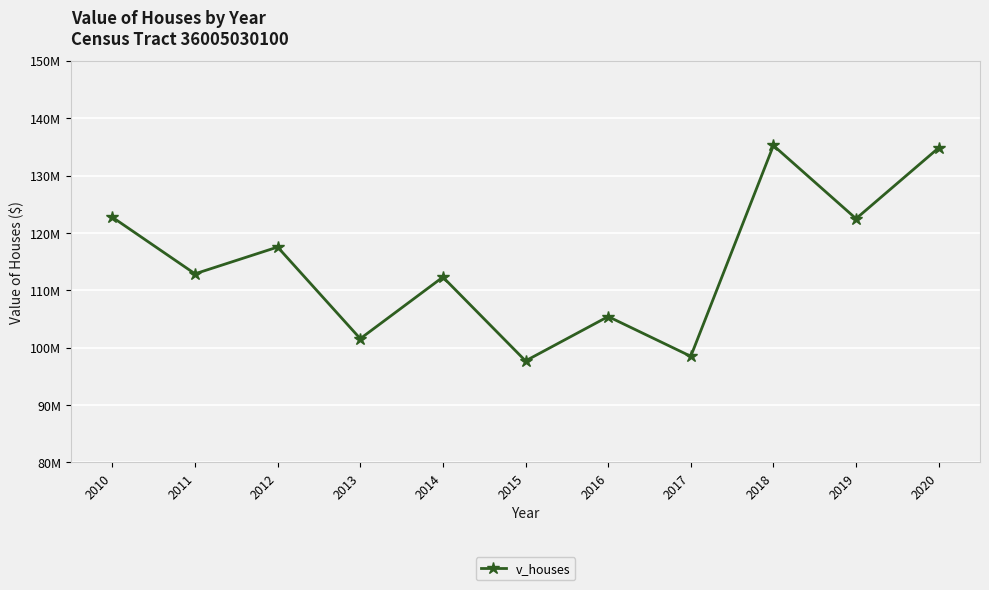

Does the chart have visible grid lines?

Yes